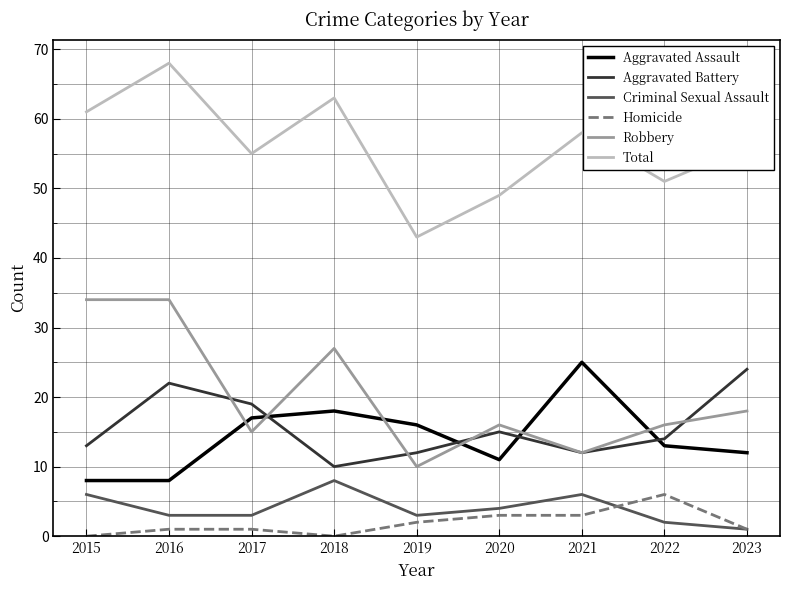

Does the chart display data point markers on the line(s)?

No